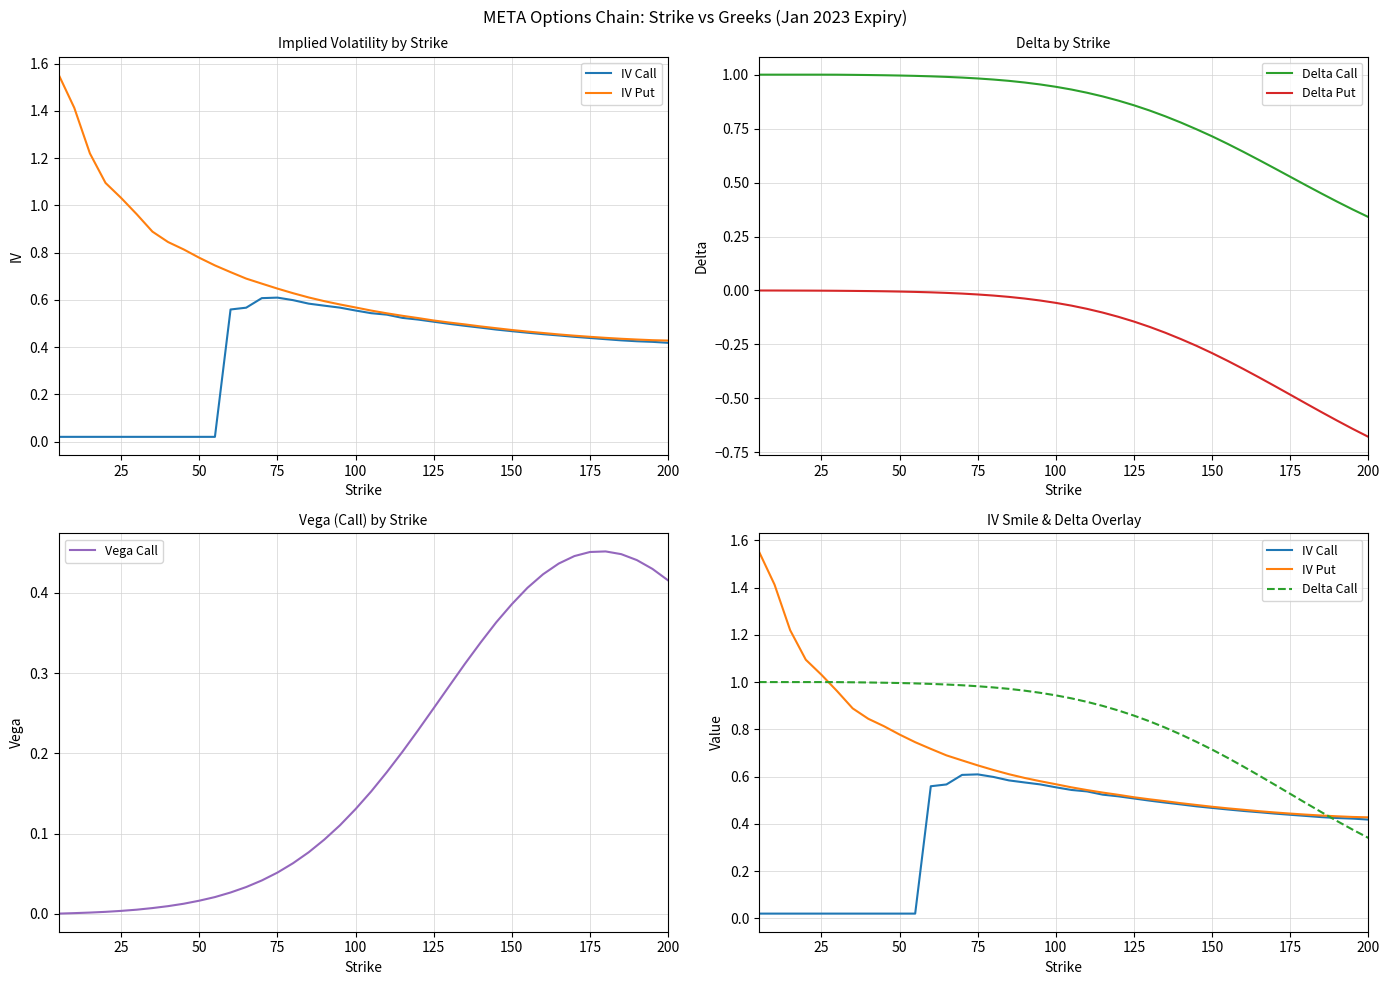

True or false: Vega Call has a value of 0.7 at 175.

False